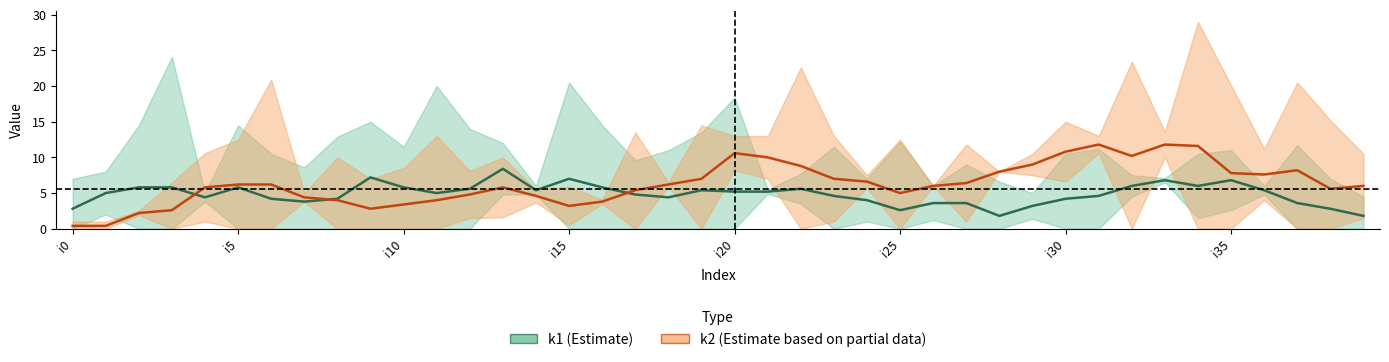

How many data points in k1_line are less than 5?

19